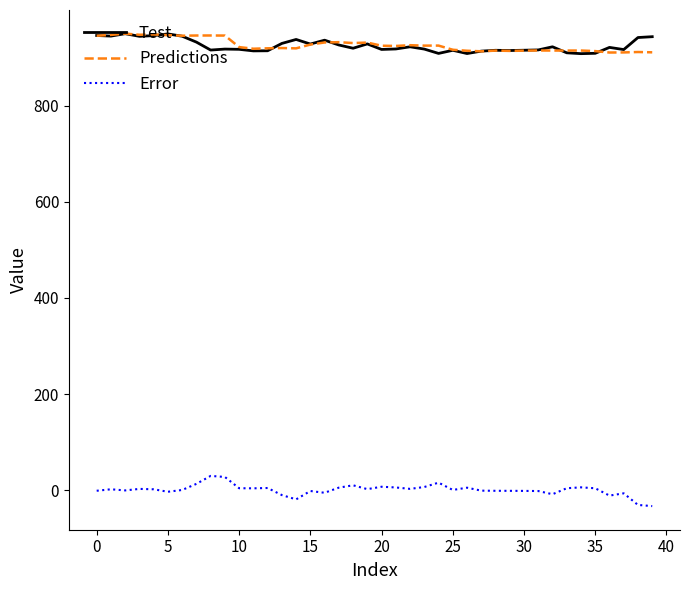

Which series has the widest spread of values?

Error